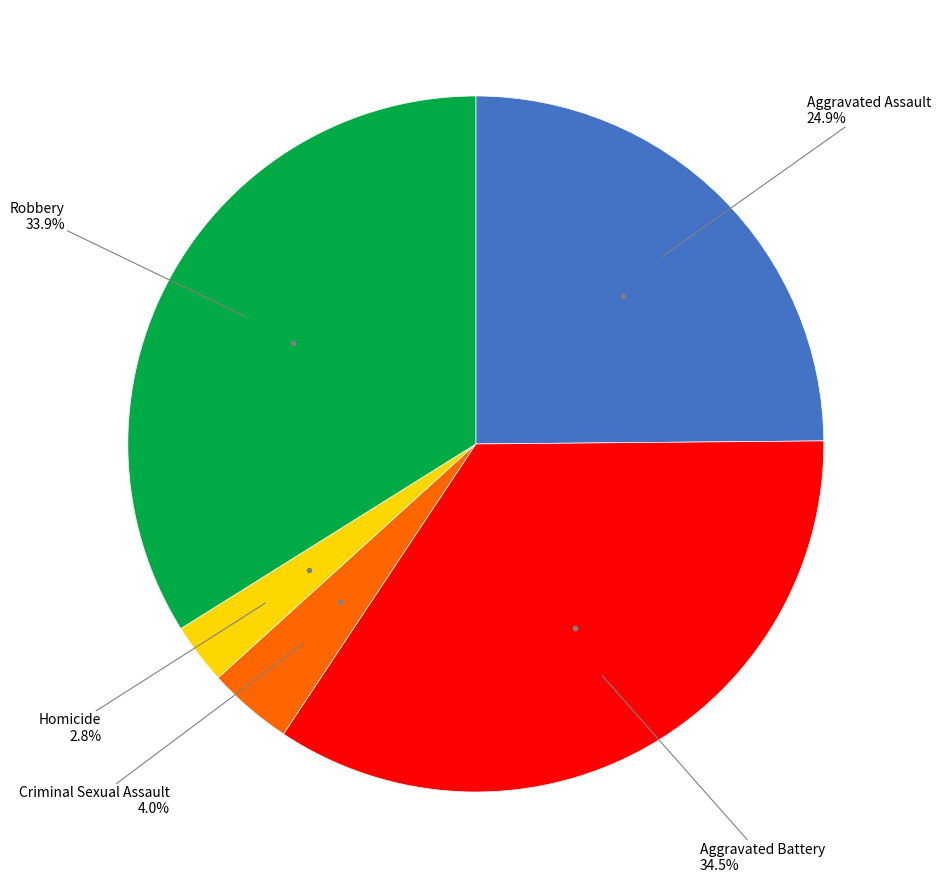

Does any single category account for the majority?

No